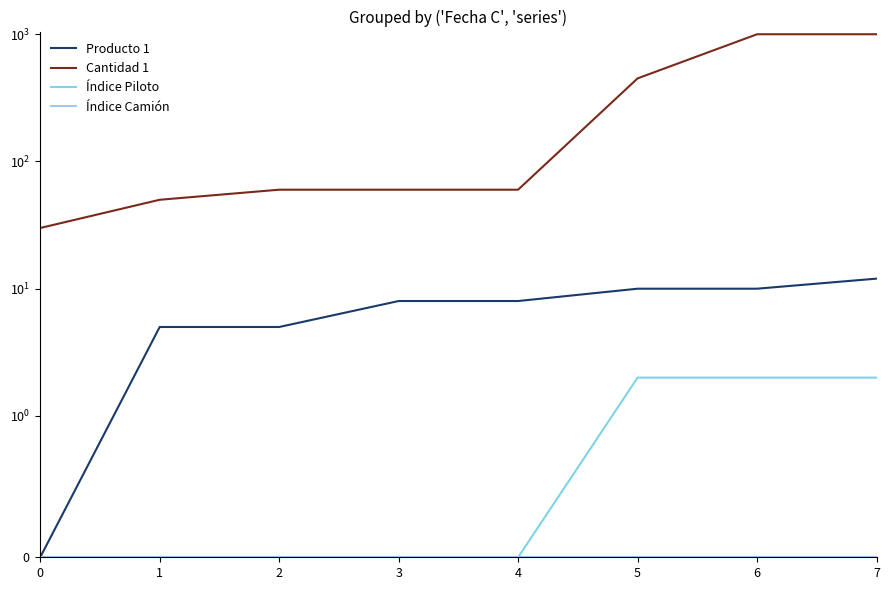

True or false: Cantidad 1 and Producto 1 cross at least once.

False